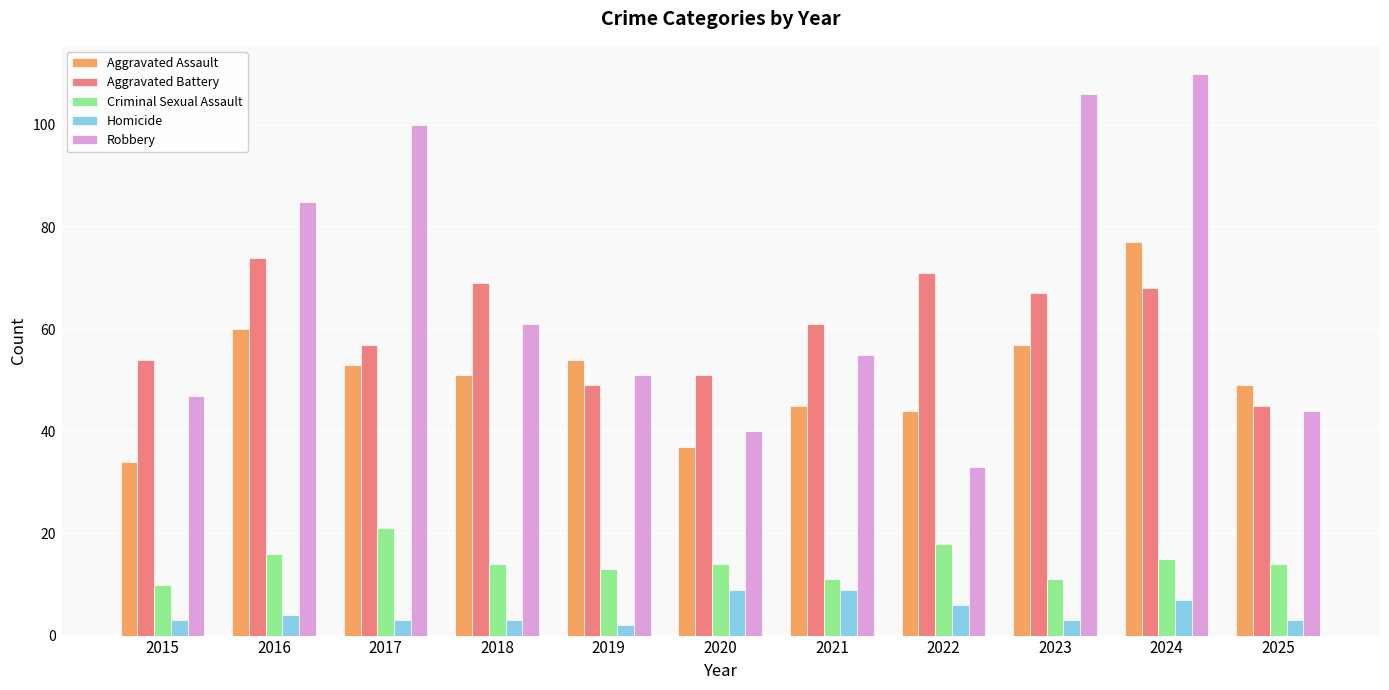

Read the Aggravated Battery value at 2023, to the nearest 5.

65